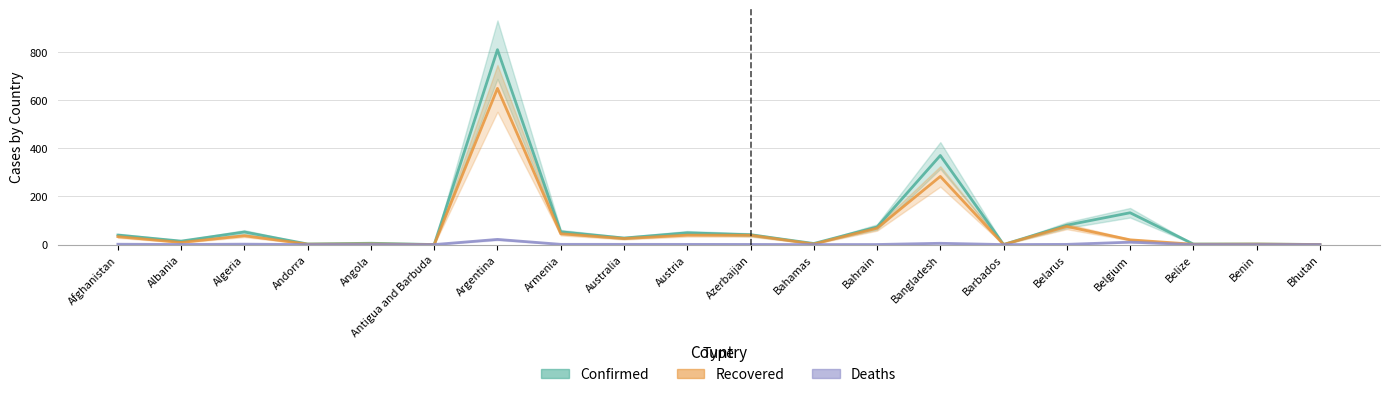

Rank the series at Argentina from lowest to highest value.

Deaths, Recovered, Confirmed